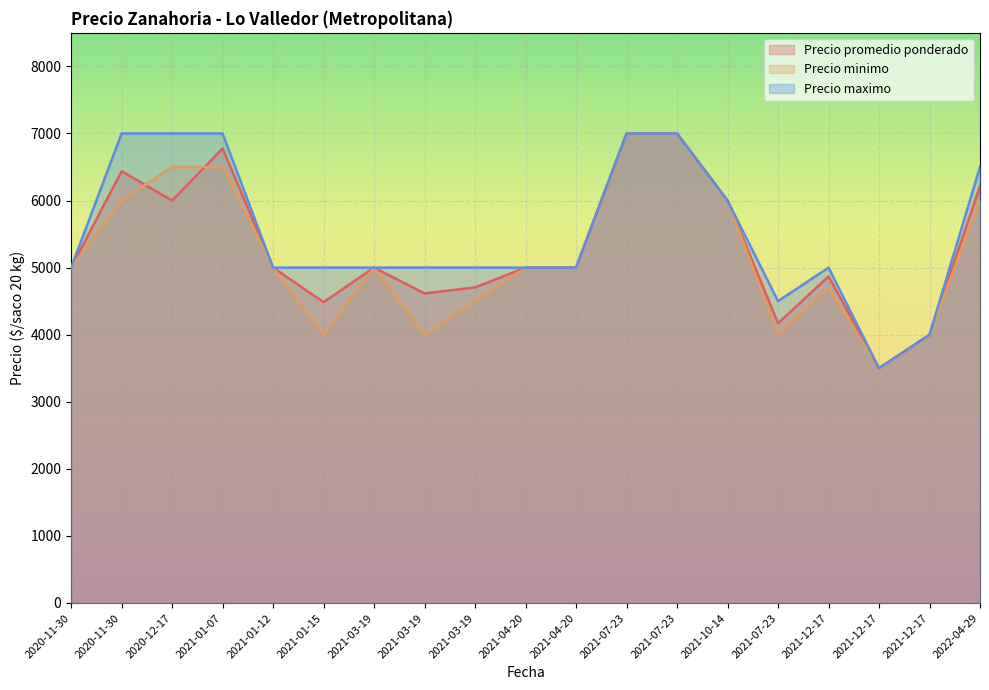

Rank the series at 2022-04-29 from highest to lowest value.

Precio maximo, Precio promedio ponderado, Precio minimo